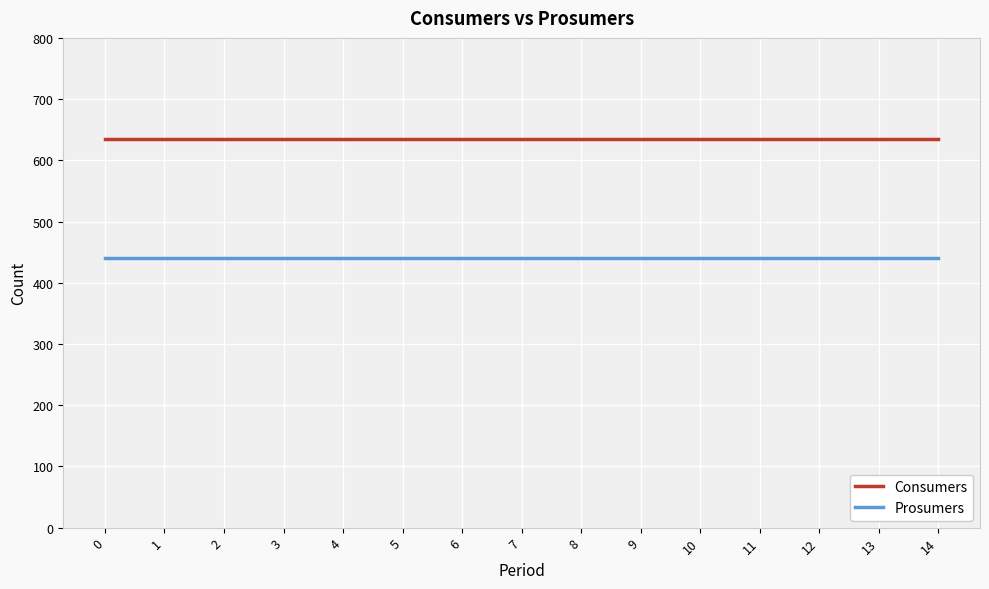

True or false: Prosumers and Consumers cross at least once.

False